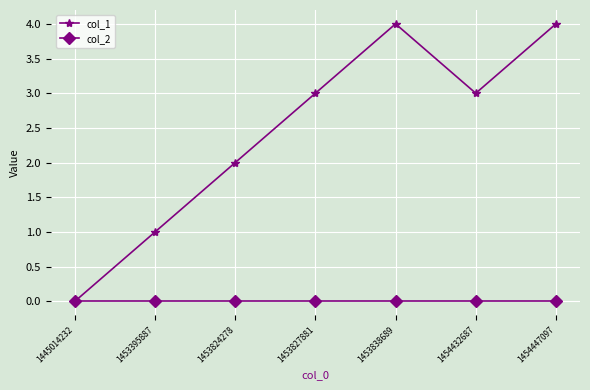

What is the average value of the col_1 series?

2